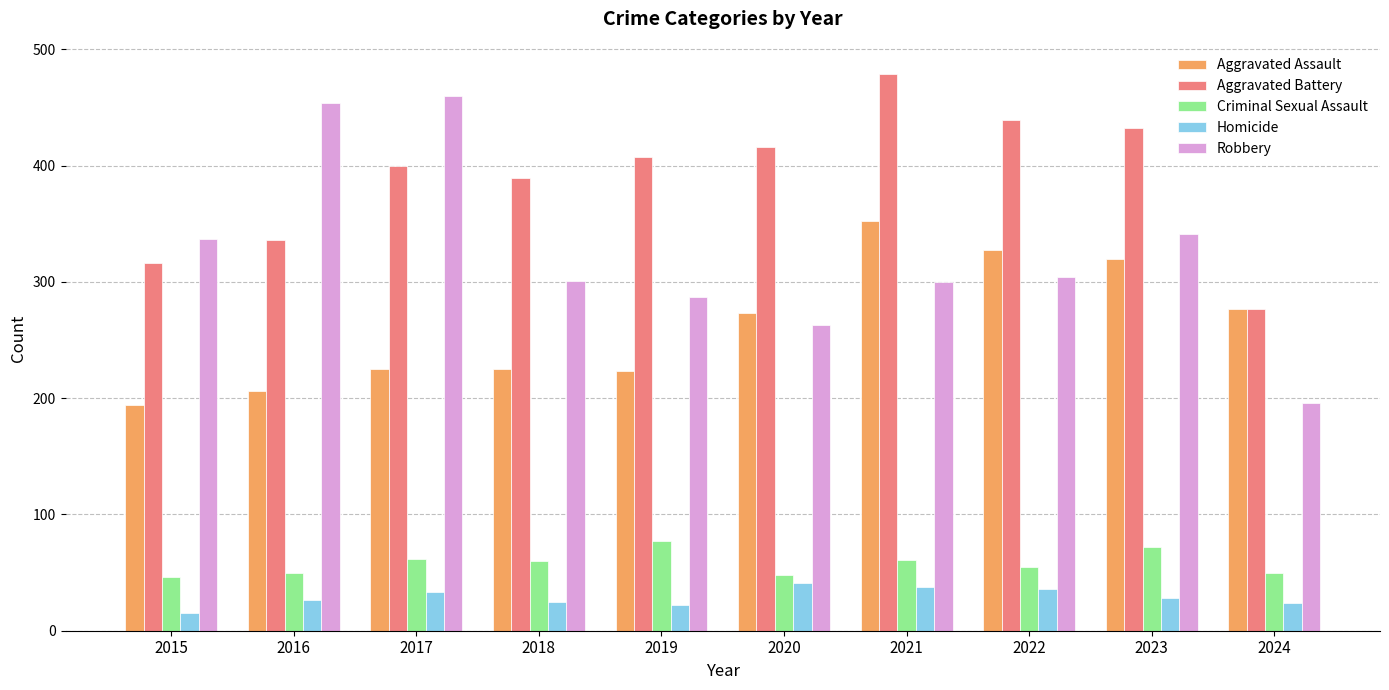

Between 2015 and 2020, which series saw the biggest shift?

Aggravated Battery